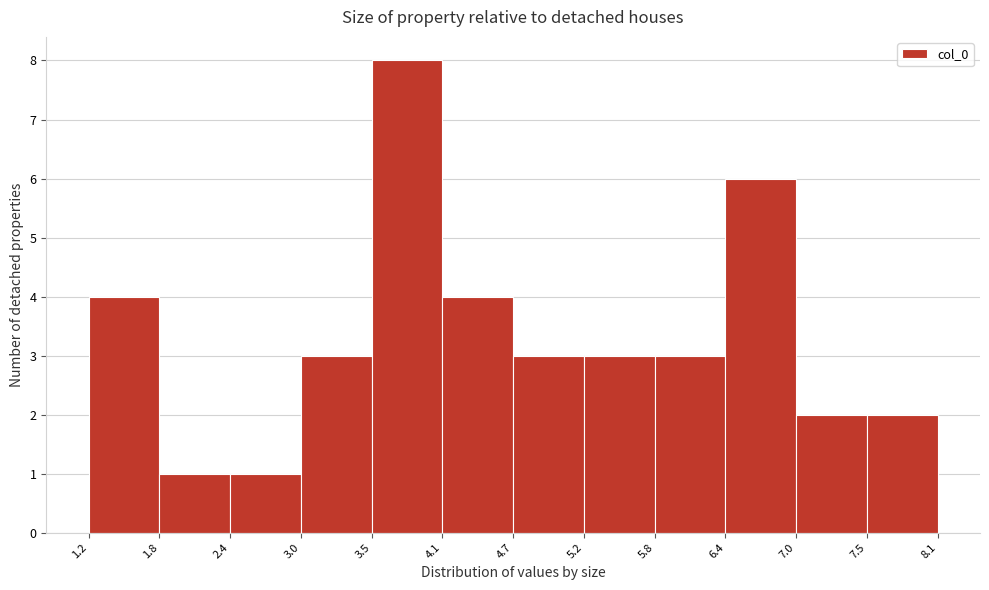

Over which range of the x-axis is the bar tallest?

3.5 to 4.1